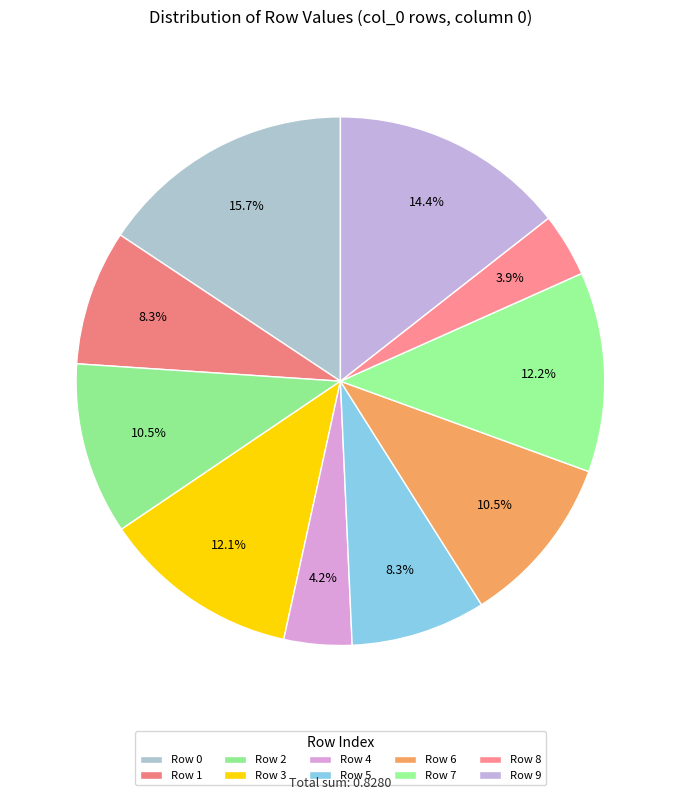

How many segments does this pie chart have?

10